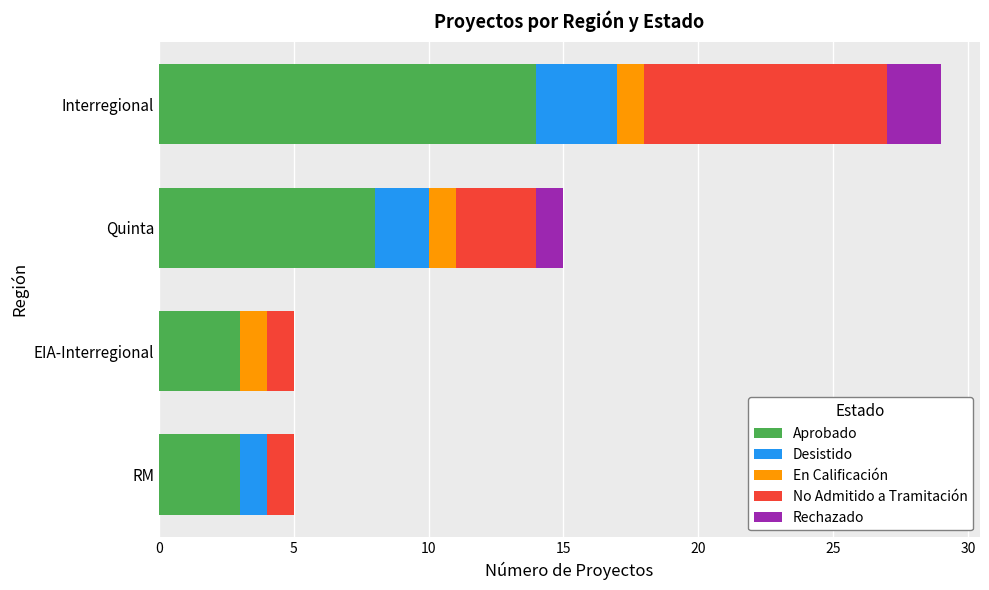

What is the total value across all series at Interregional?

29